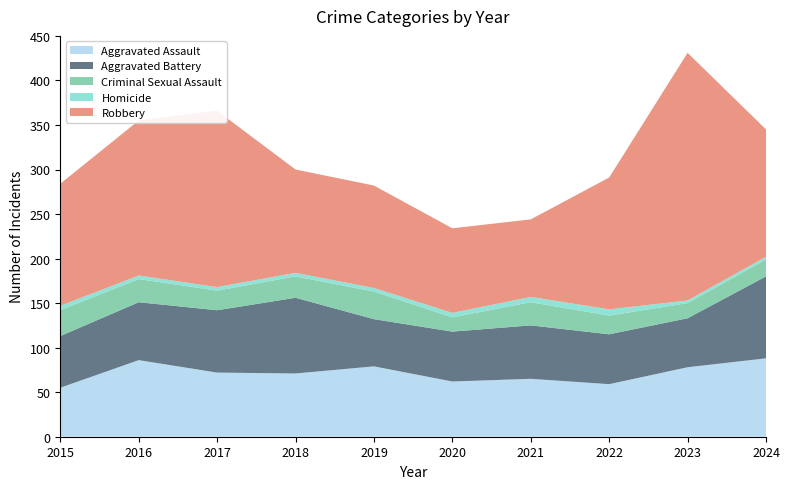

Reading left to right, extract all data points from this chart.

Aggravated Assault: 55	86	72	71	79	62	65	59	78	88
Aggravated Battery: 58	65	70	85	53	56	60	56	55	92
Criminal Sexual Assault: 29	26	22	24	31	16	26	21	17	19
Homicide: 5	4	4	4	4	5	6	7	3	3
Robbery: 137	174	198	116	115	95	87	148	278	143